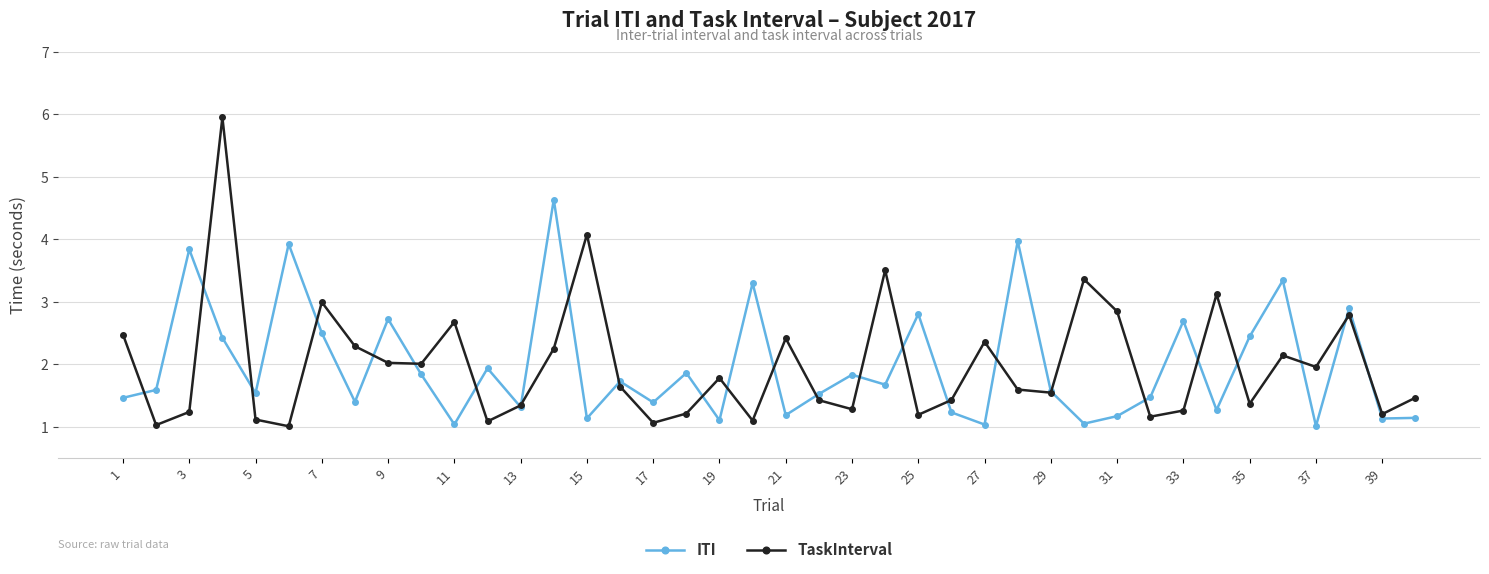

What is the smallest value displayed?

1.0